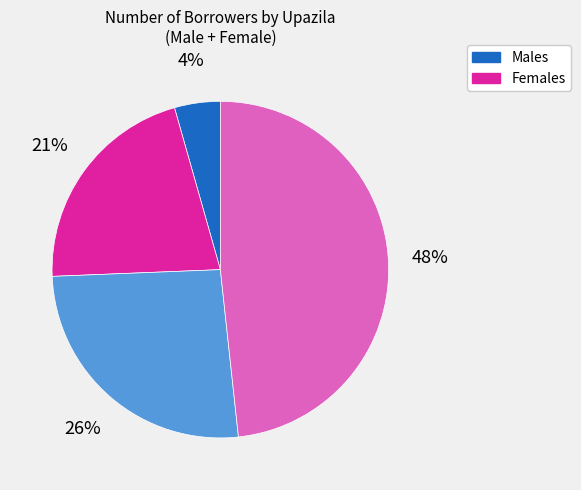

Does any single category account for the majority?

No